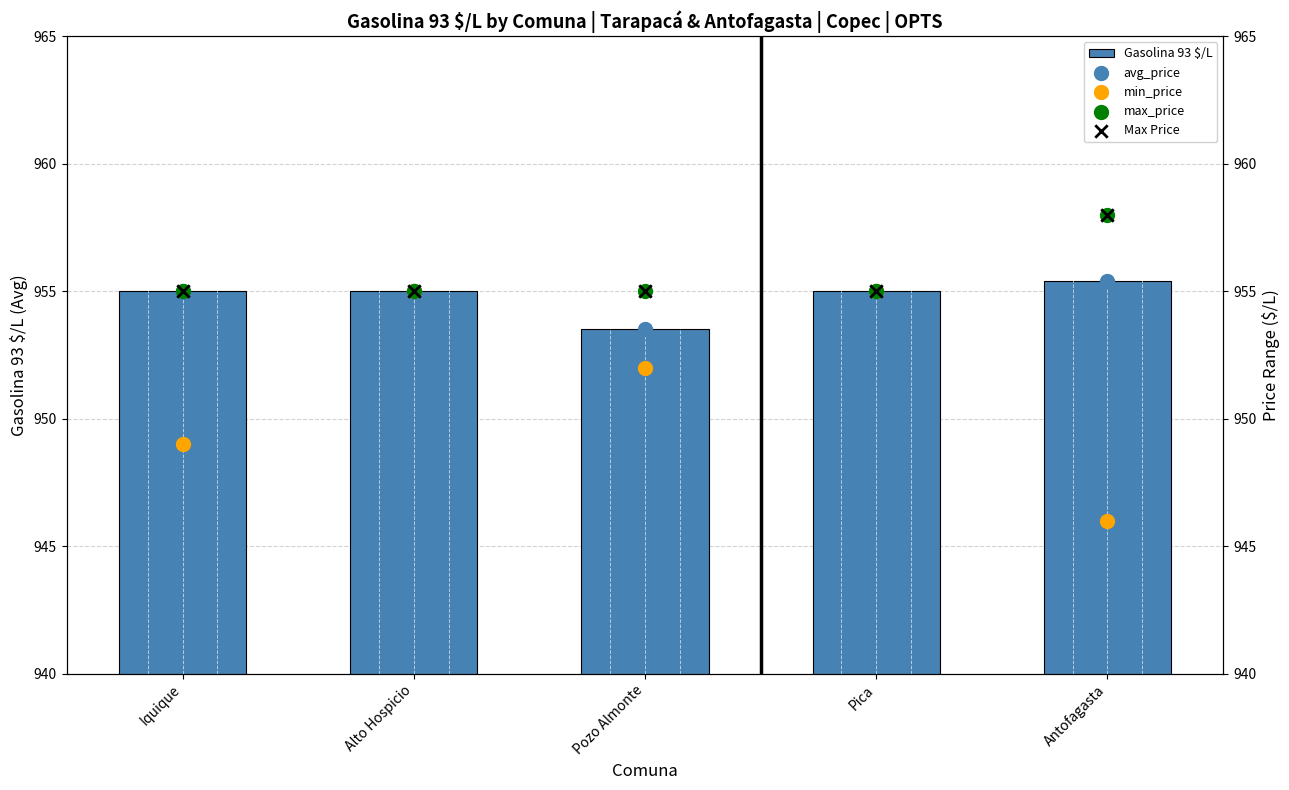

Is the value of Max Price at Pozo Almonte greater than the value of Gasolina 93 $/L at Pozo Almonte?

Yes